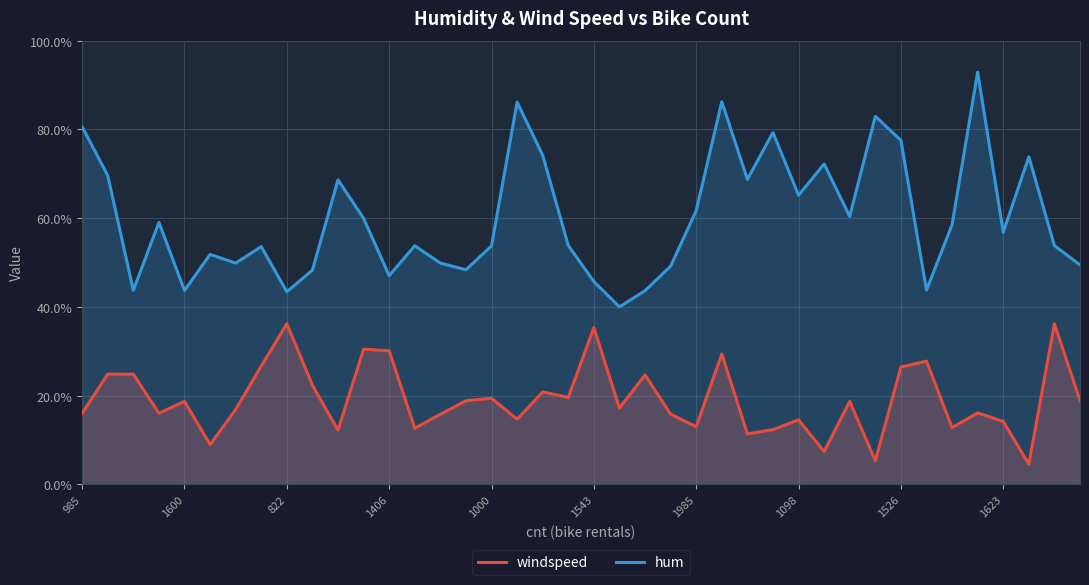

At which category does the chart reach its minimum across all series?

37